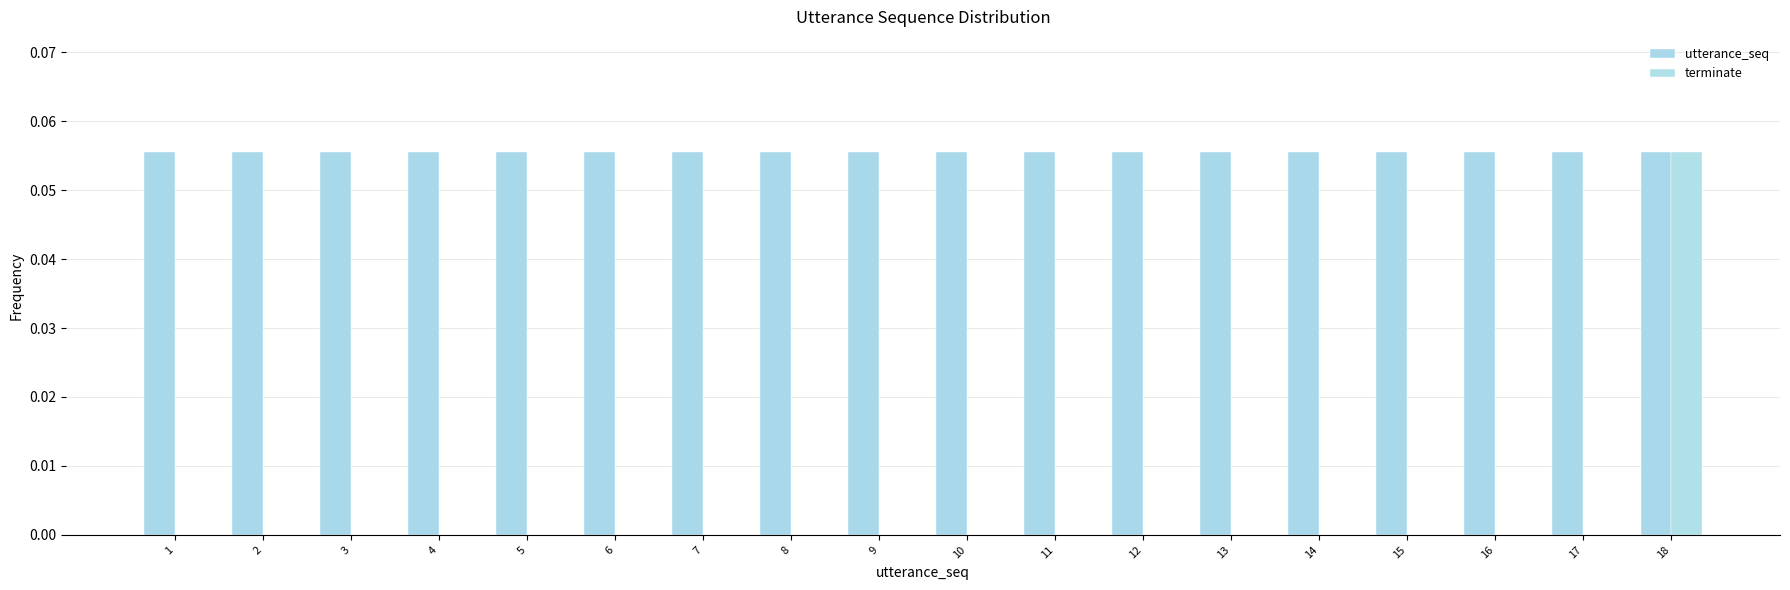

Where is terminate nearest to the value 0?

1